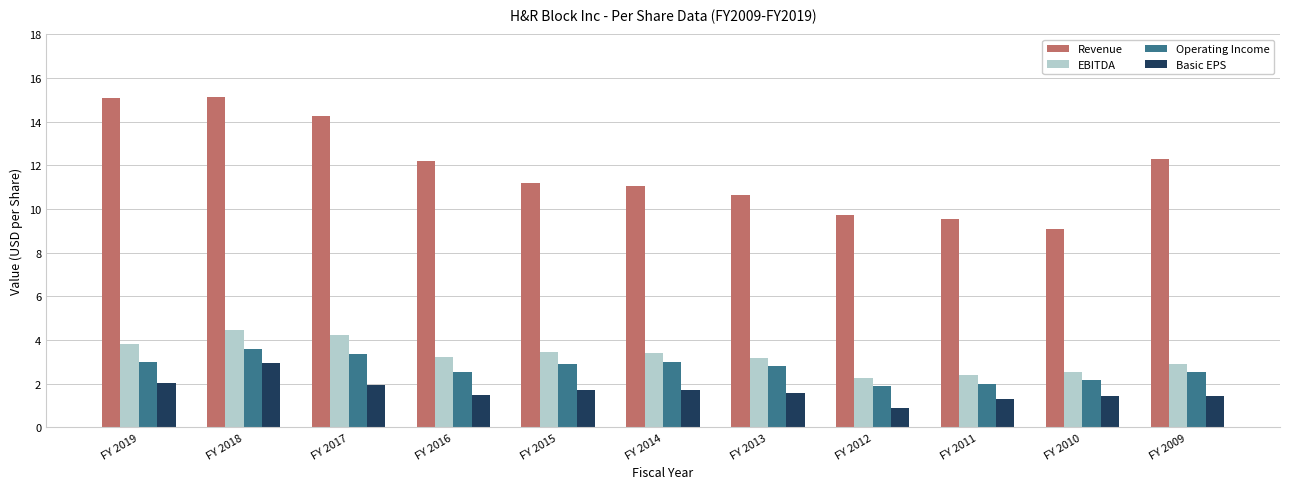

What are all the series names shown in the legend?

Revenue, EBITDA, Operating Income, Basic EPS